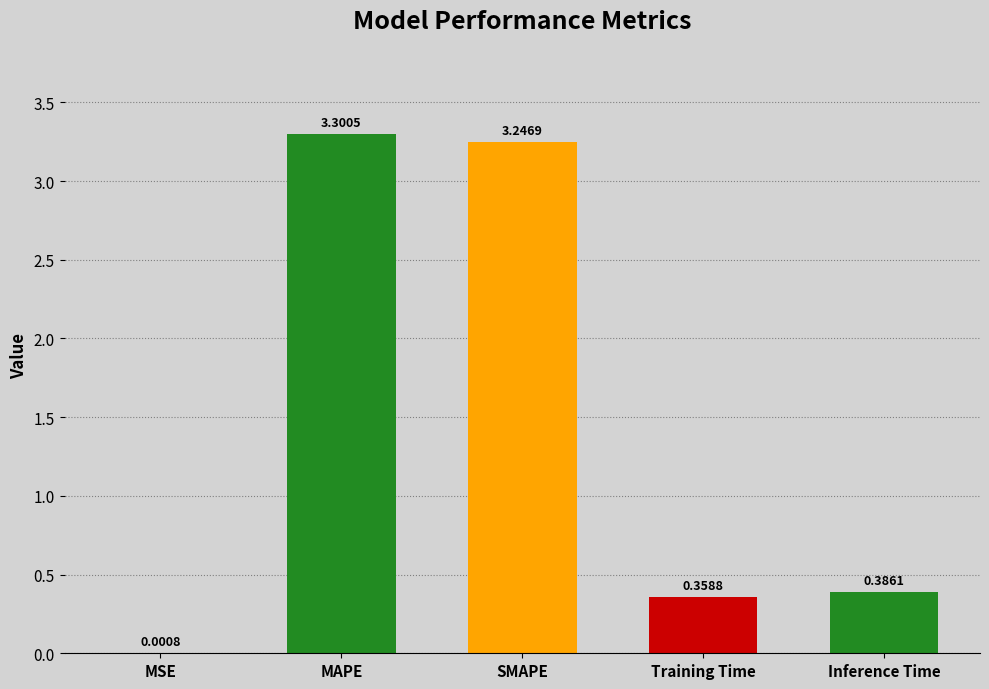

Which label corresponds to the largest value in the chart?

MAPE